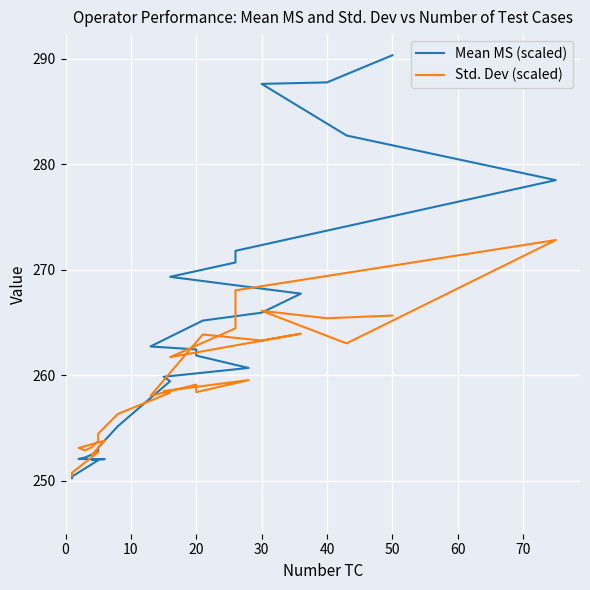

Reading left to right, extract all data points from this chart.

Mean MS (scaled): 250.3	250.4	250.4	252.0	252.0	252.1	252.1	252.2	252.5	252.8	252.8	253.2	255.2	259.5	259.9	260.7	261.9	262.5	262.7	265.2	265.9	267.8	269.3	270.7	271.8	278.5	282.7	287.6	287.8	290.3
Std. Dev (scaled): 250.5	250.7	250.8	252.7	252.5	253.8	253.1	252.9	253.2	253.8	253.8	254.5	256.3	258.4	258.5	259.6	258.4	259.1	258.1	263.9	263.3	264.0	261.7	264.5	268.1	272.8	263.0	266.1	265.4	265.7